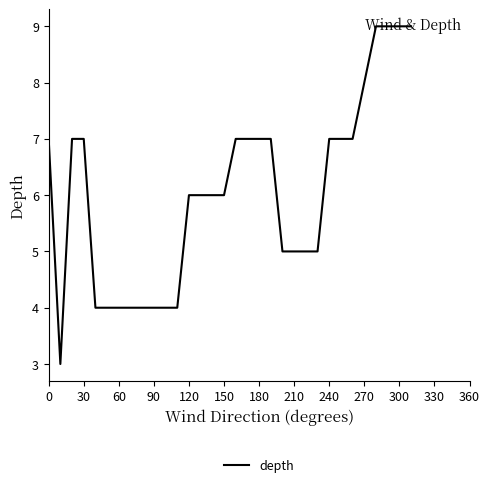

What is the difference between the maximum and minimum values?

6